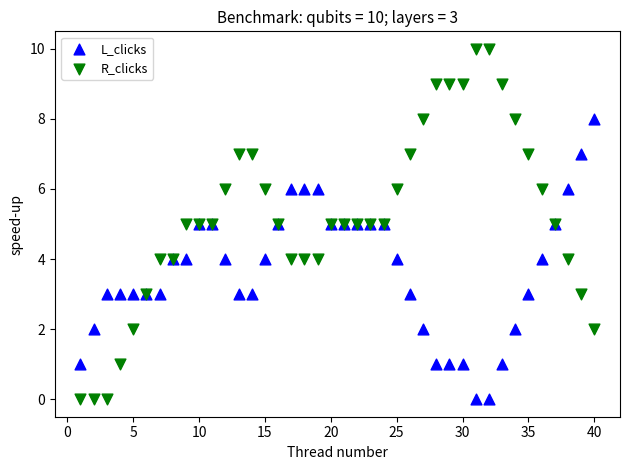

Which series has the widest spread of Y values?

R_clicks